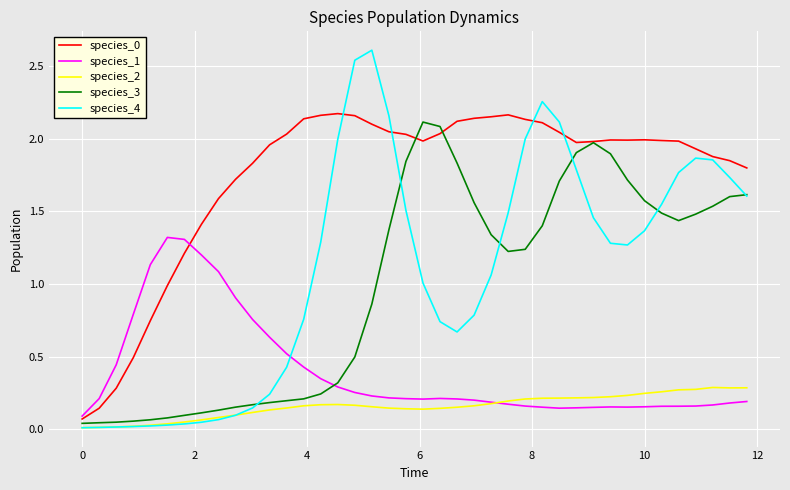

What is the highest value of the species_4 series?

2.6